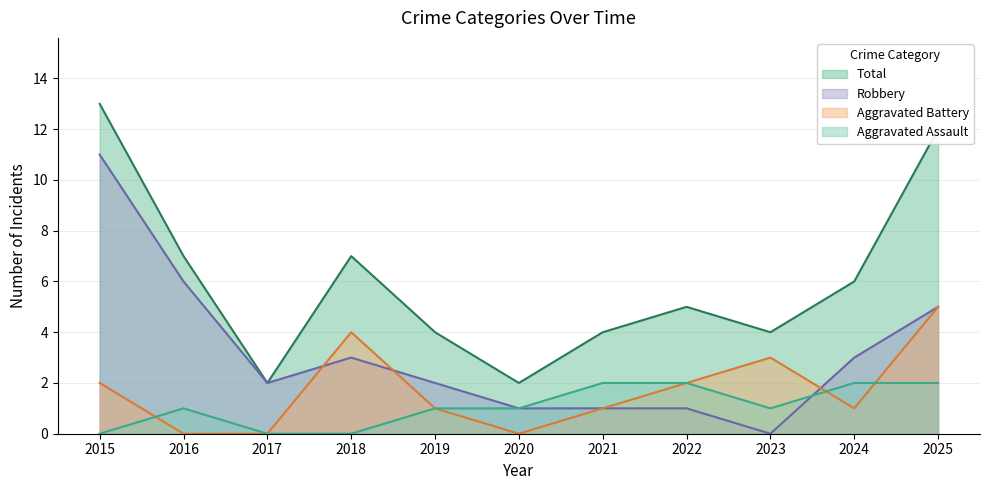

At which label is Robbery closest to 5?

2025